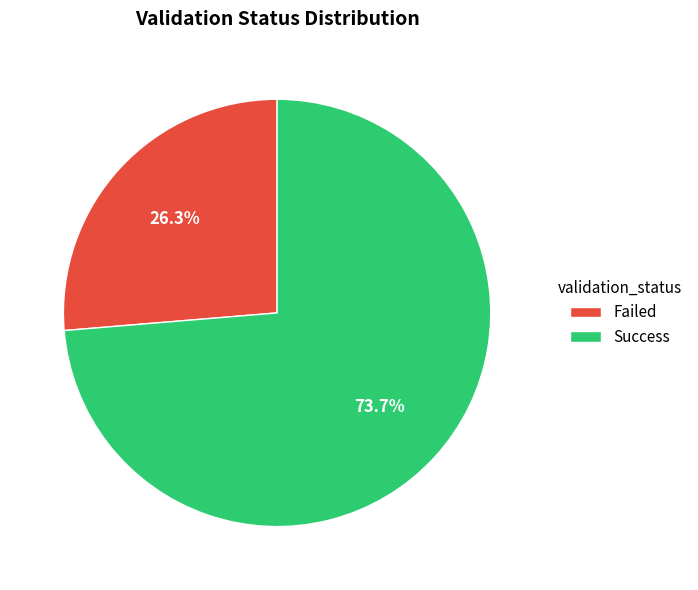

How many segments does this pie chart have?

2